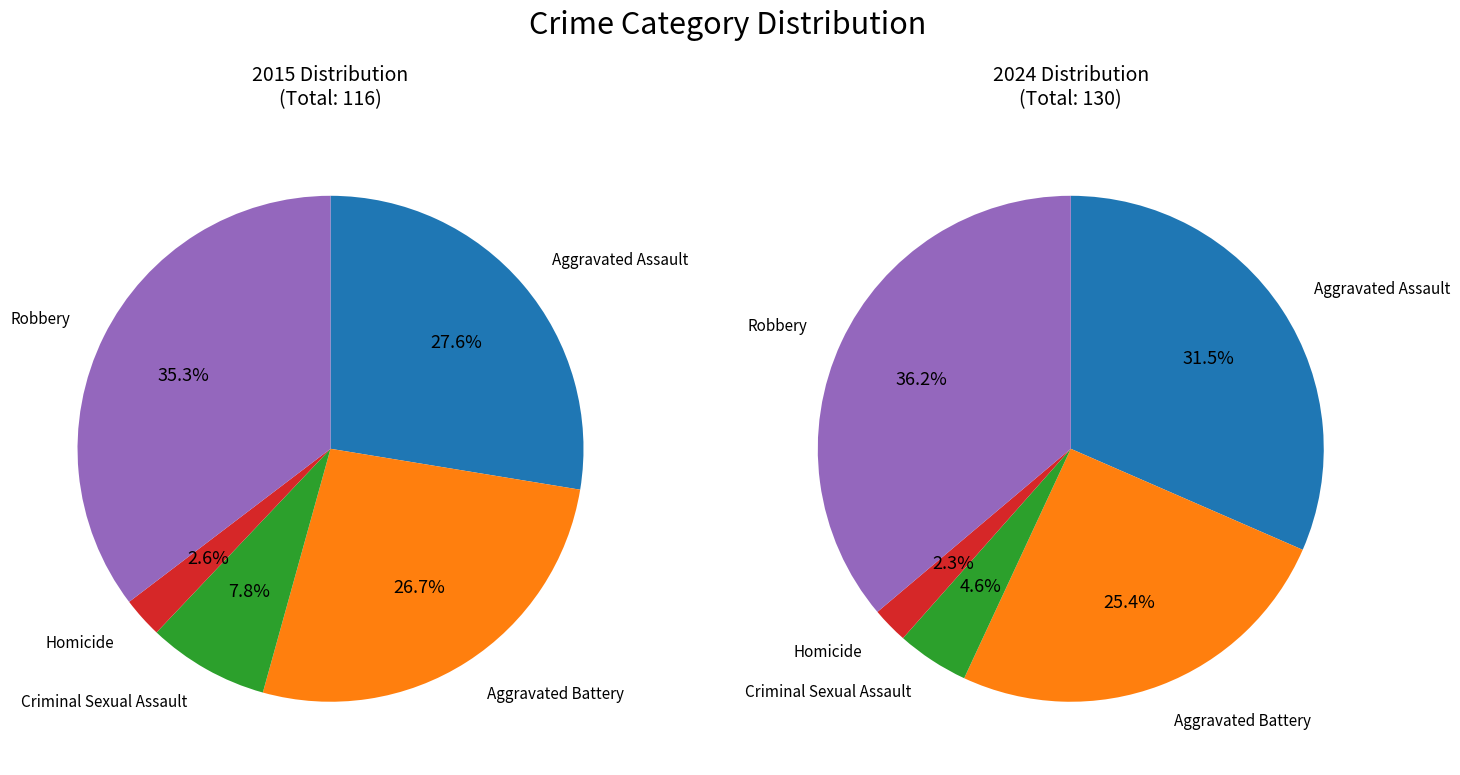

Combined, do values_2024 and 4 account for over 50%?

Yes